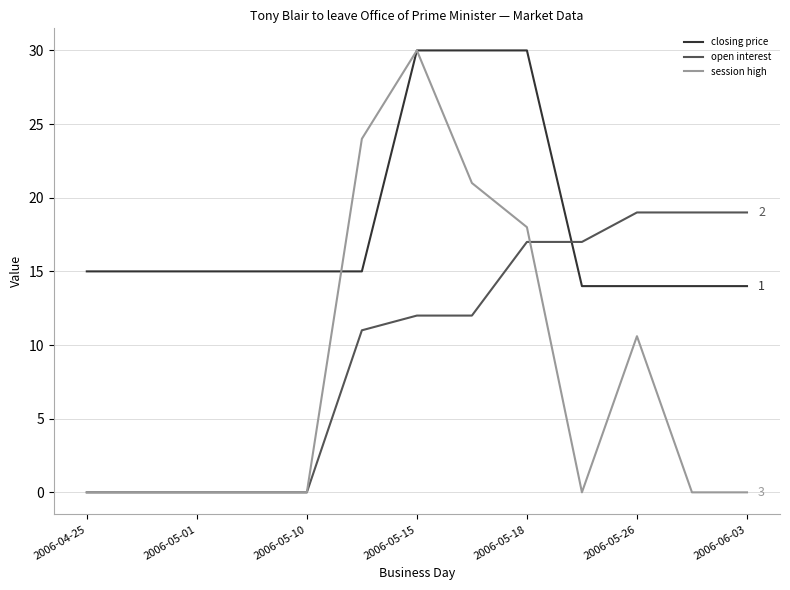

True or false: open interest and closing price cross at least once.

True